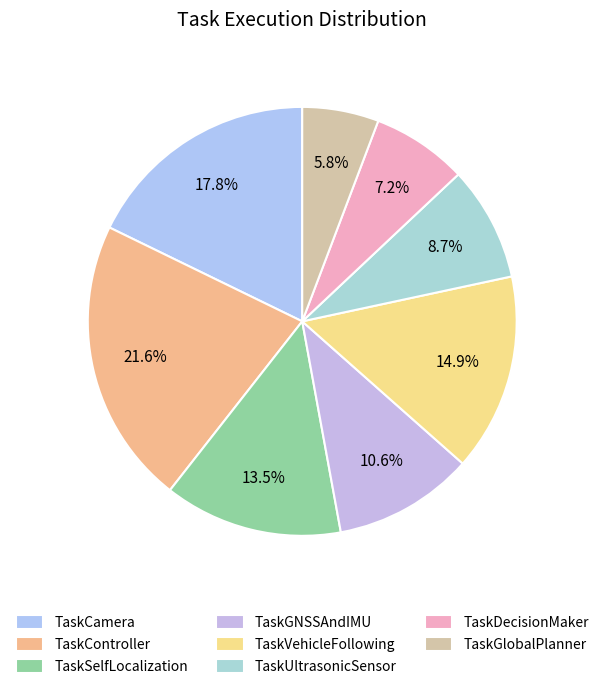

What is the smallest slice in the pie chart?

TaskGlobalPlanner